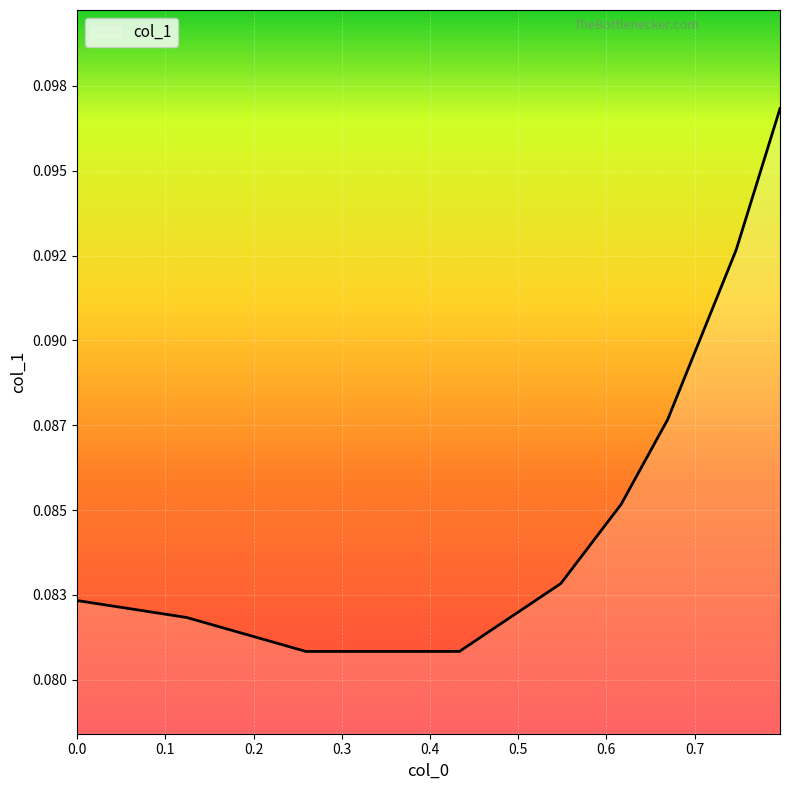

How many values are between 0 and 1?

9